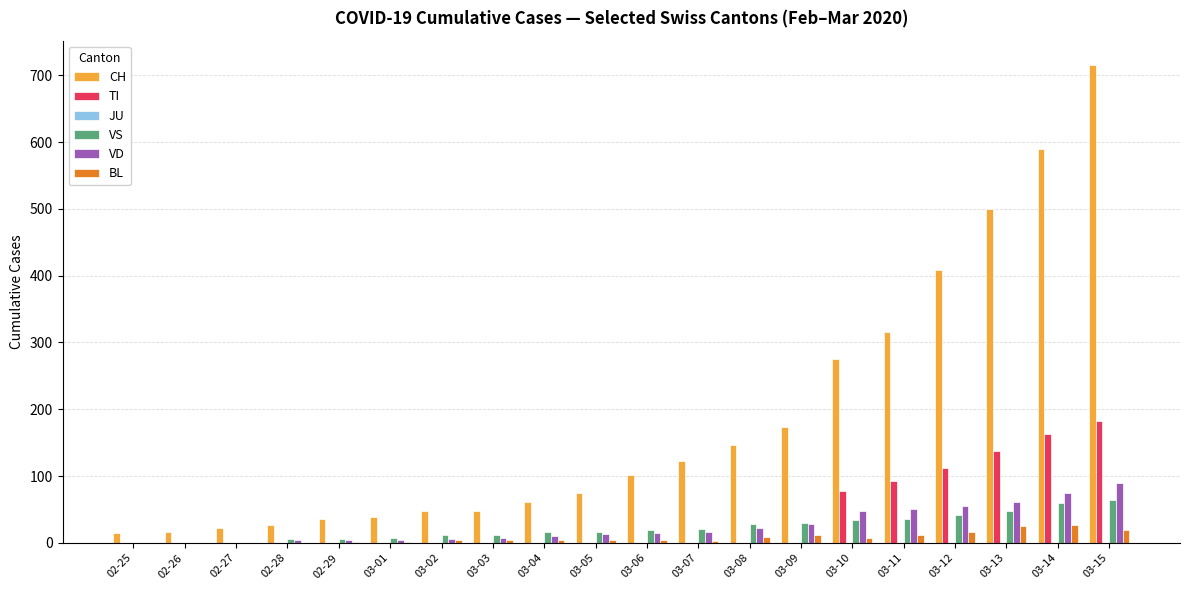

How many values in the TI series exceed 0?

6